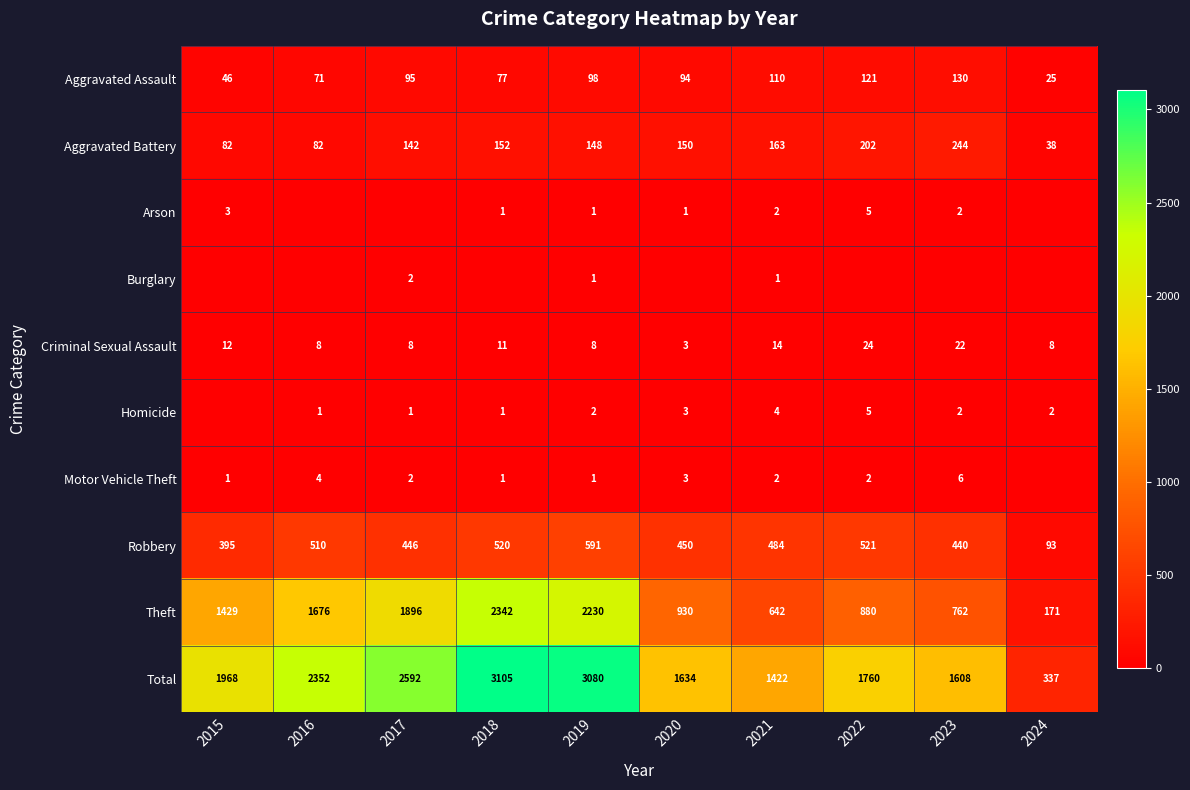

What is the highest value of the Theft series?

2342